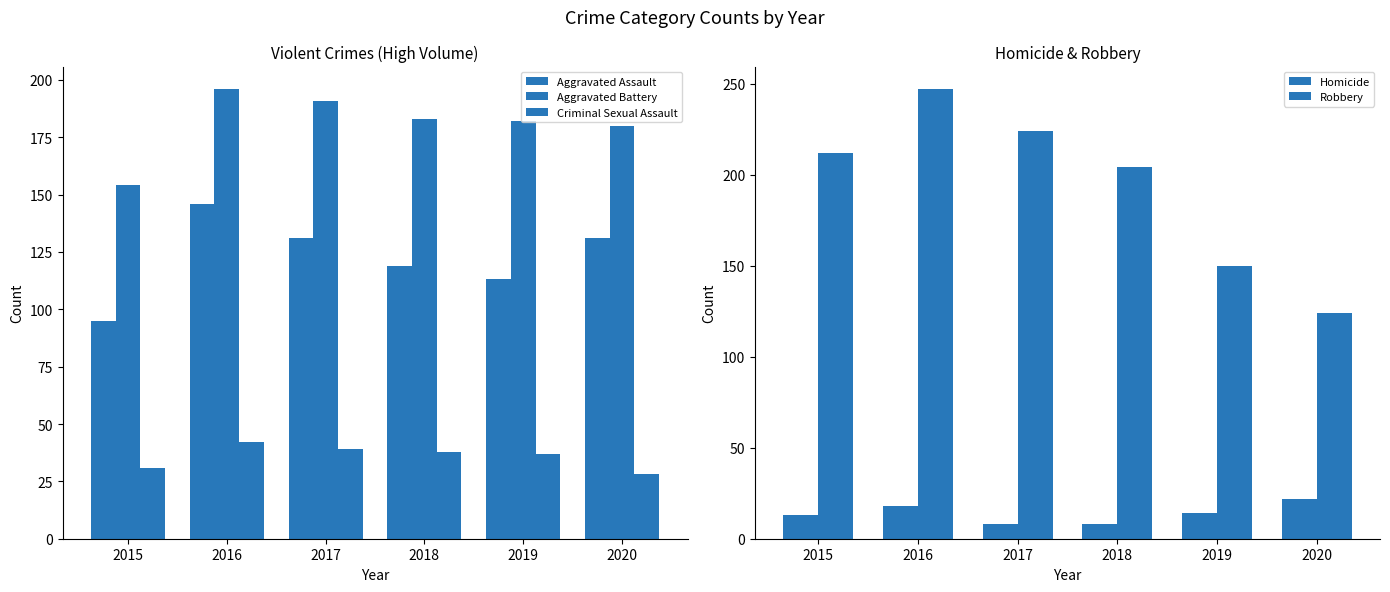

Where does the Criminal Sexual Assault series first go above 38?

2016